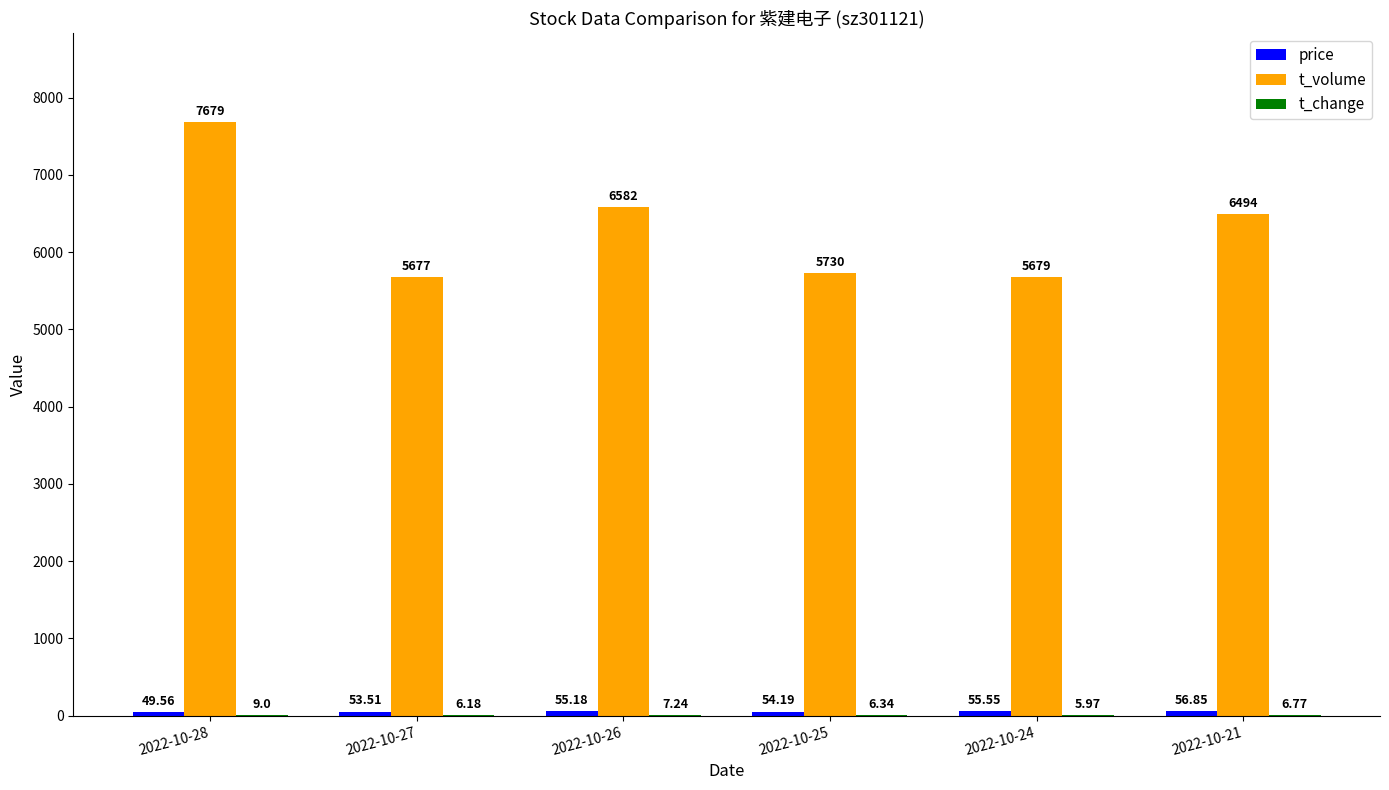

Are the bars horizontal?

No